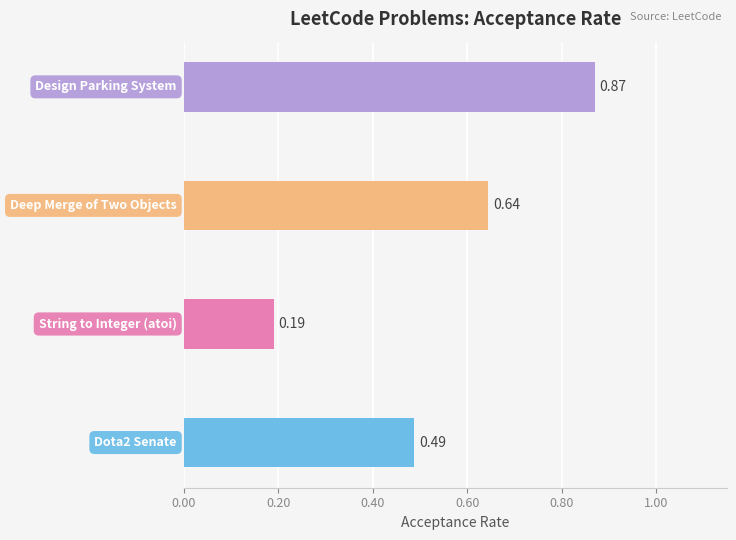

What is the sum of all values?

2.2